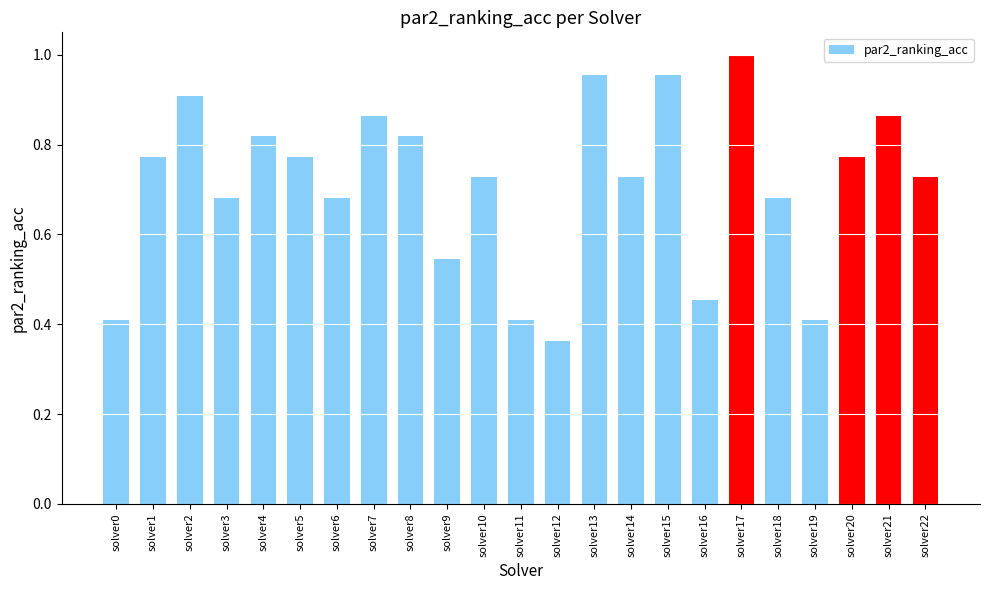

Which has a higher value, solver7 or solver2?

solver2